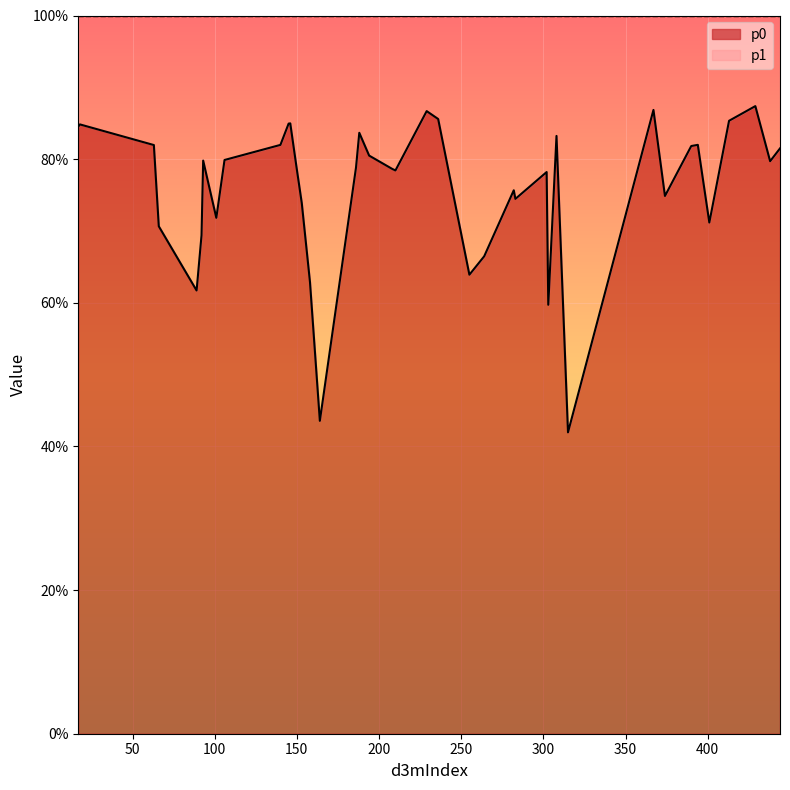

What is the sum of the p0 values at 308 and 438?

1.6